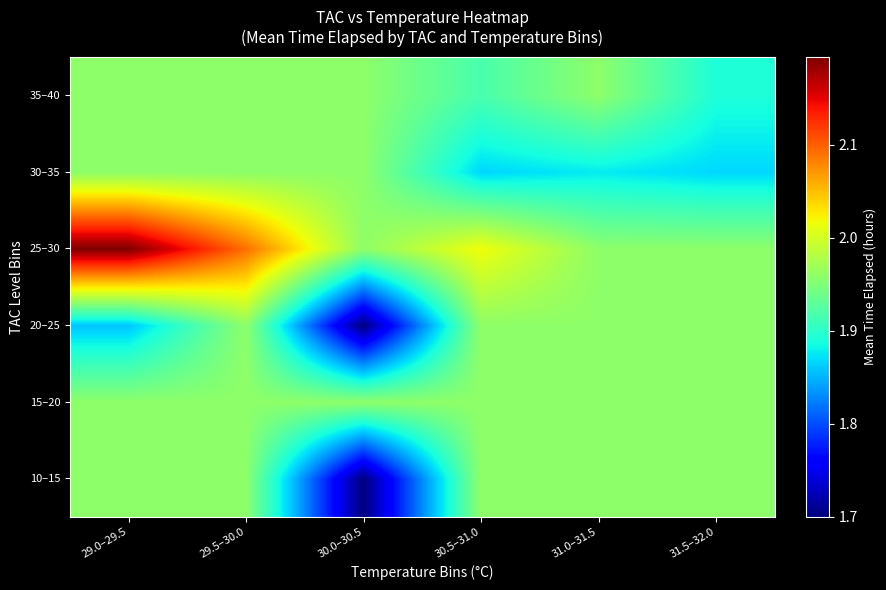

Reading left to right, transcribe all the data shown in this chart.

10–15: 29.0–29.5=2.0	29.5–30.0=2.0	30.0–30.5=1.7	30.5–31.0=2.0	31.0–31.5=2.0	31.5–32.0=2.0
15–20: 29.0–29.5=2.0	29.5–30.0=2.0	30.0–30.5=2.0	30.5–31.0=2.0	31.0–31.5=2.0	31.5–32.0=2.0
20–25: 29.0–29.5=1.9	29.5–30.0=2.0	30.0–30.5=1.7	30.5–31.0=2.0	31.0–31.5=2.0	31.5–32.0=2.0
25–30: 29.0–29.5=2.2	29.5–30.0=2.1	30.0–30.5=2.0	30.5–31.0=2.0	31.0–31.5=2.0	31.5–32.0=2.0
30–35: 29.0–29.5=2.0	29.5–30.0=2.0	30.0–30.5=2.0	30.5–31.0=1.9	31.0–31.5=1.9	31.5–32.0=1.9
35–40: 29.0–29.5=2.0	29.5–30.0=2.0	30.0–30.5=2.0	30.5–31.0=1.9	31.0–31.5=2.0	31.5–32.0=1.9